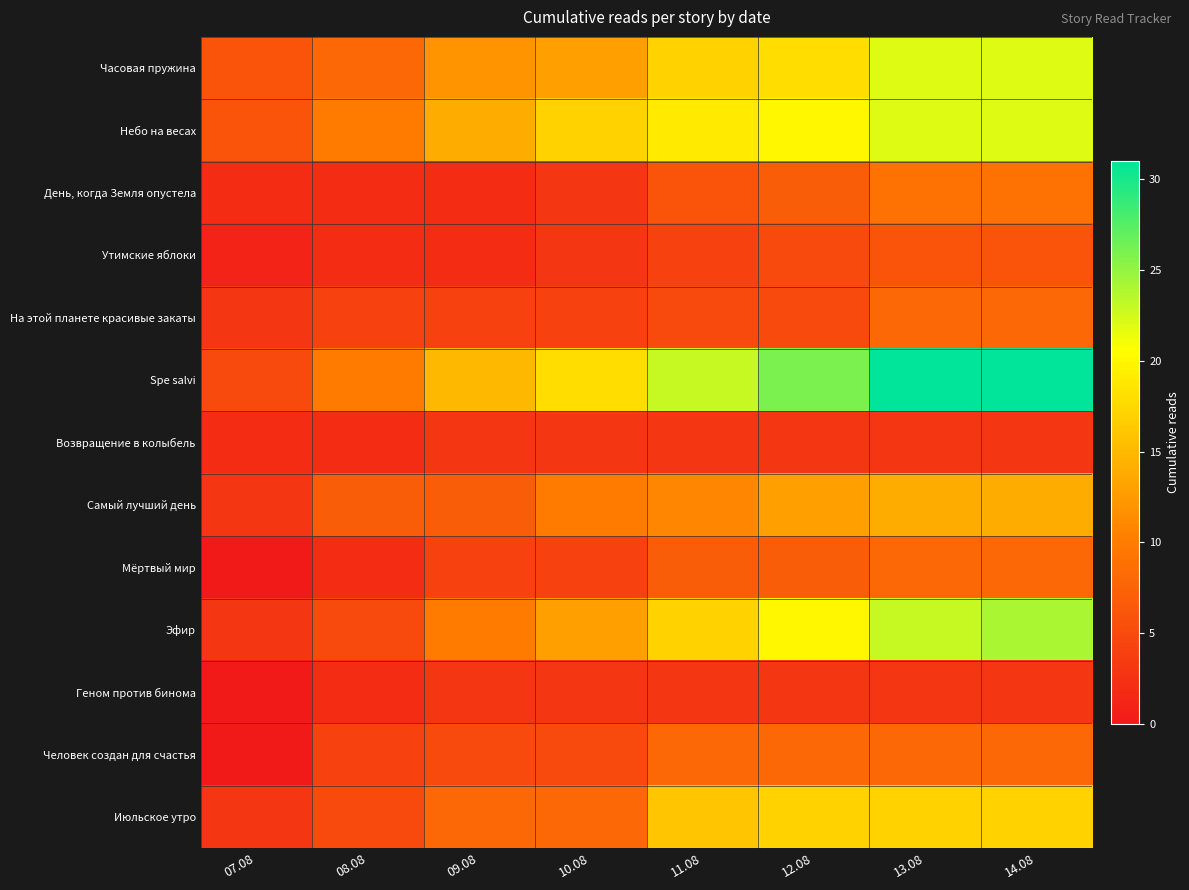

Count the number of data series in this chart.

13